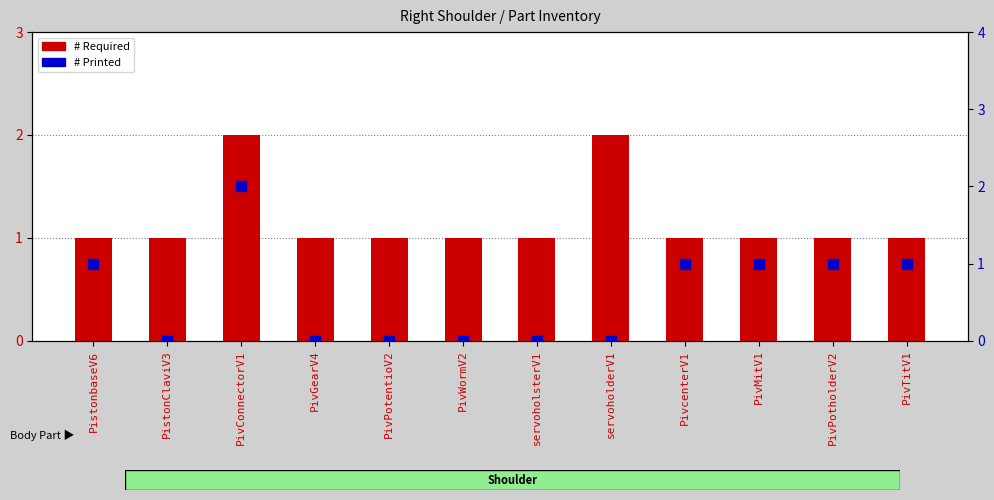

Which series reaches the minimum Y coordinate?

# Printed